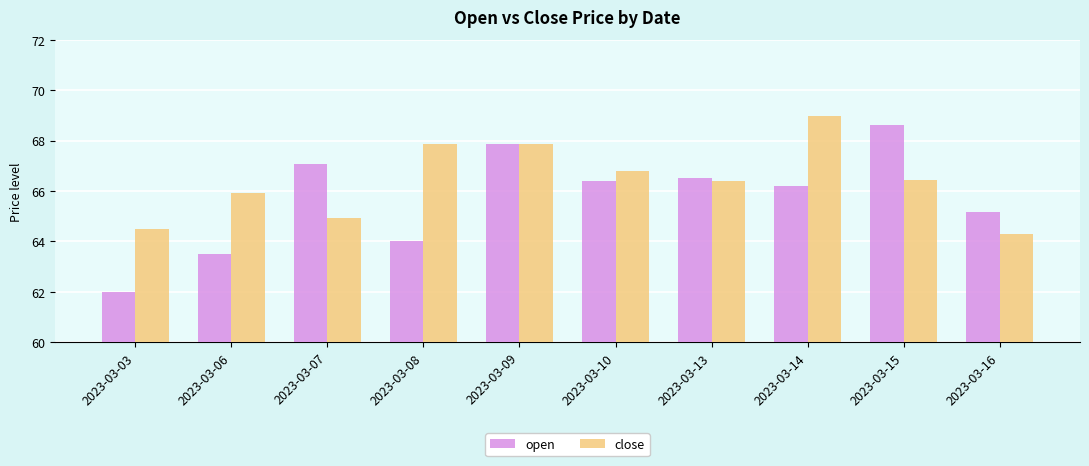

What is the lowest value of the open series?

62.0